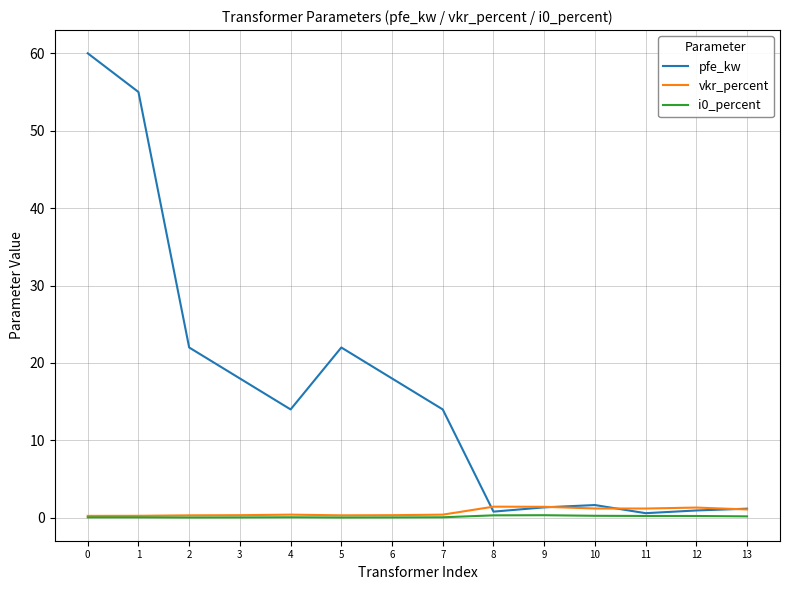

Which series has the largest total across all categories?

pfe_kw